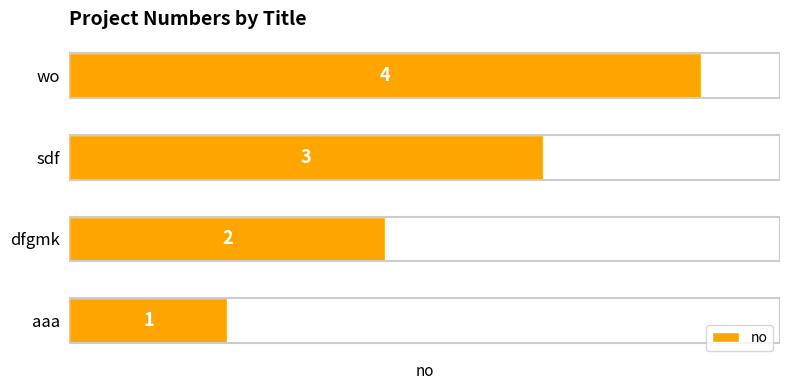

What is the difference between the maximum and second lowest values?

2